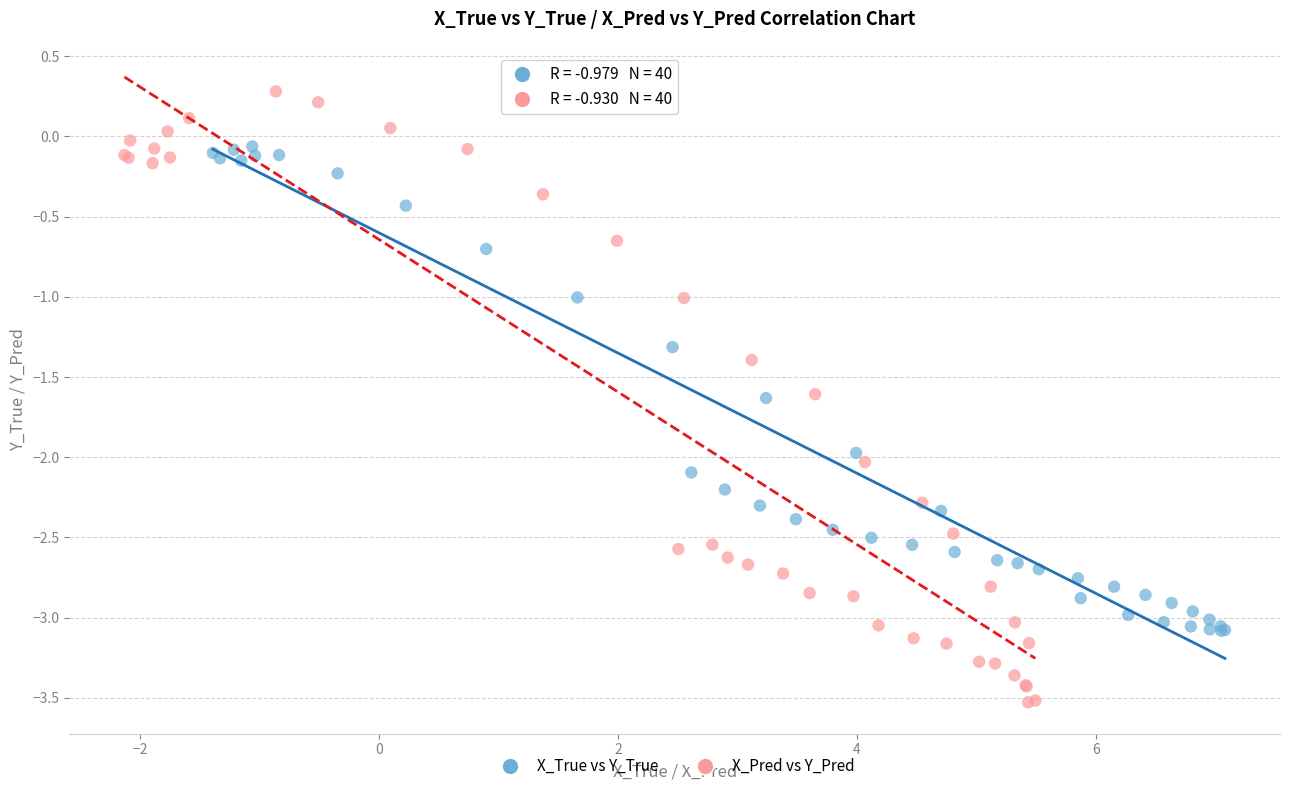

Which series has the widest spread of Y values?

X_Pred vs Y_Pred